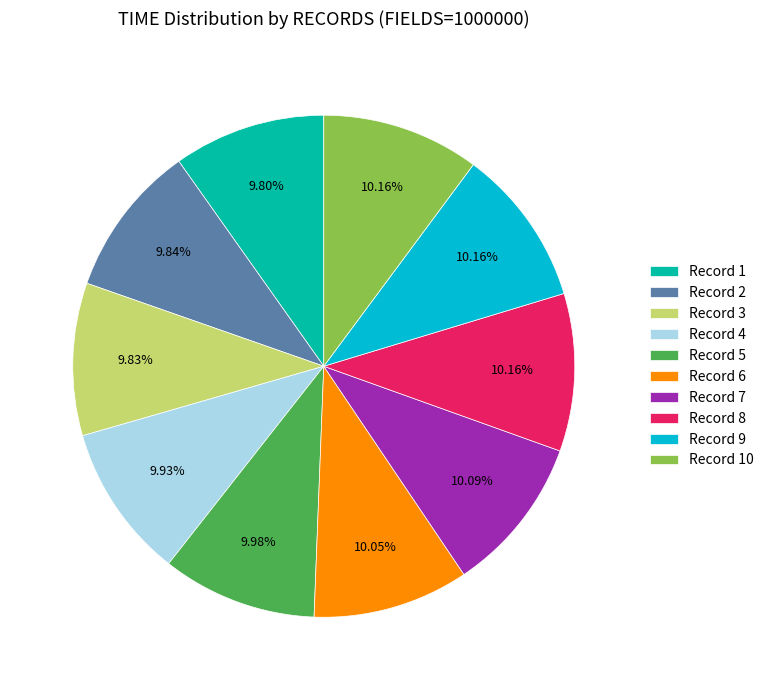

Is there a majority slice in this chart?

No